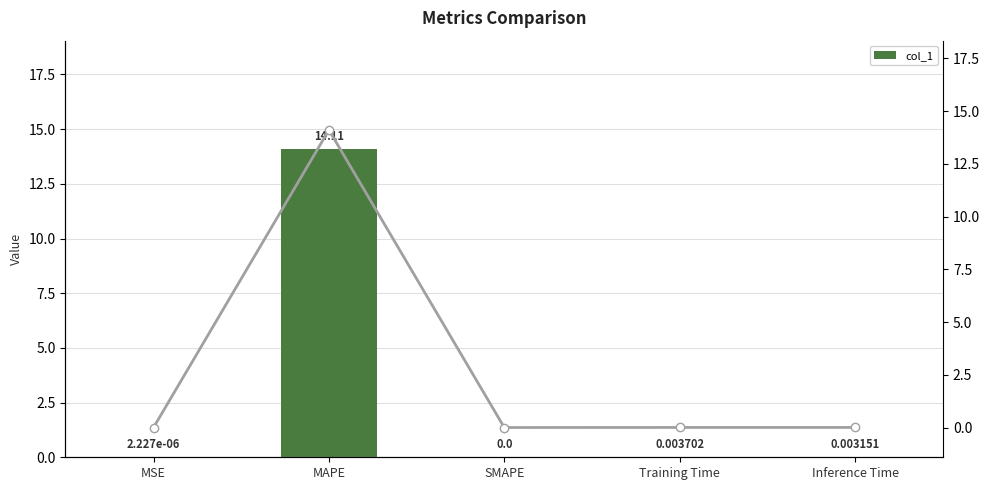

The col_1 (line) series shows 14.1 at MAPE. True or false?

True